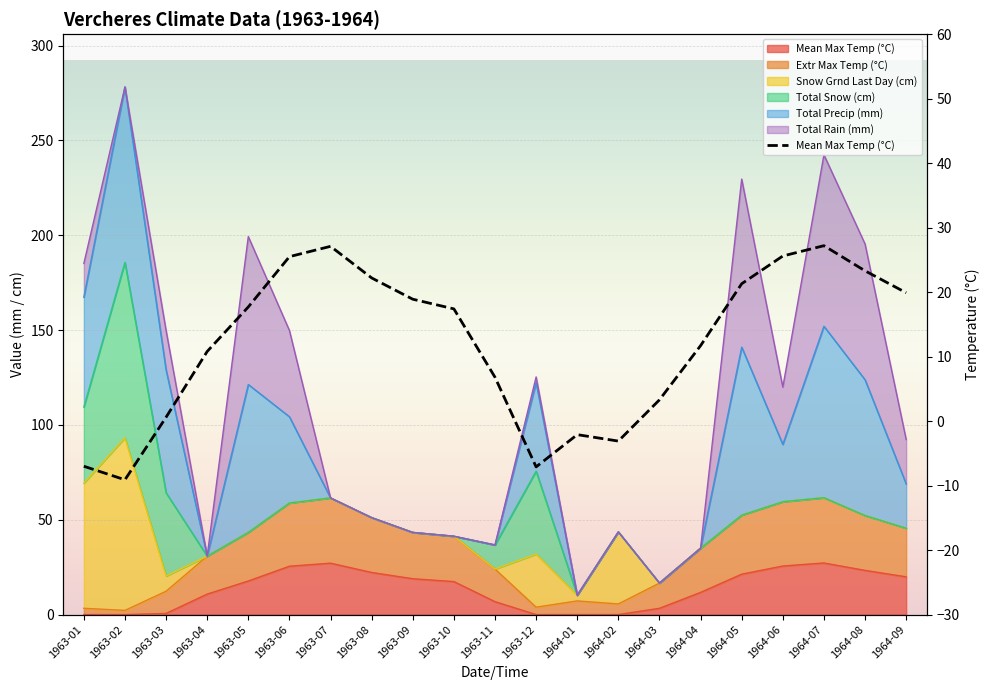

Where is the data nearest to the value 9?

1963-04